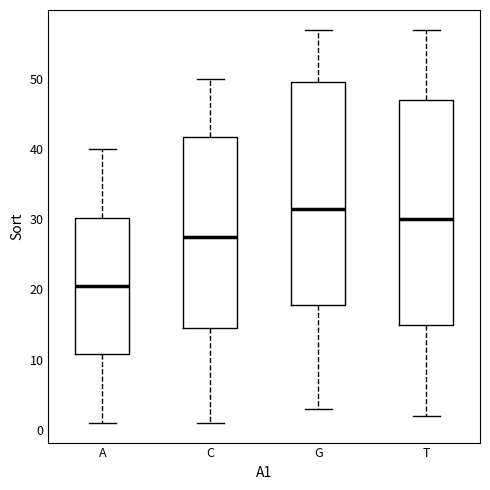

Reading left to right, transcribe this box plot: for each box, give where its median line is, the range the box spans, and where its two whiskers end, as read against the y-axis. The values are not printed on the chart, so give them approximately, as read against the axis.

A: median 21, box 11 to 30, whiskers 1 to 40
C: median 28, box 15 to 42, whiskers 1 to 50
G: median 32, box 18 to 50, whiskers 3 to 57
T: median 30, box 15 to 47, whiskers 2 to 57